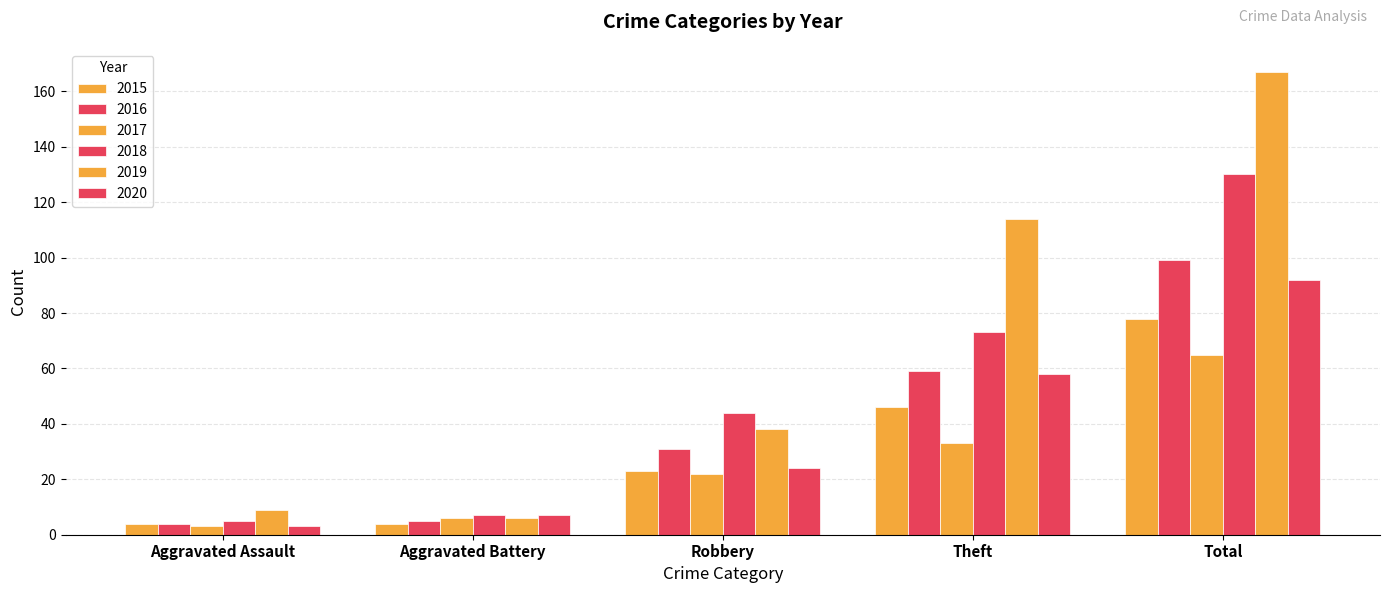

What is the label of the 4th bar from the right?

Aggravated Battery